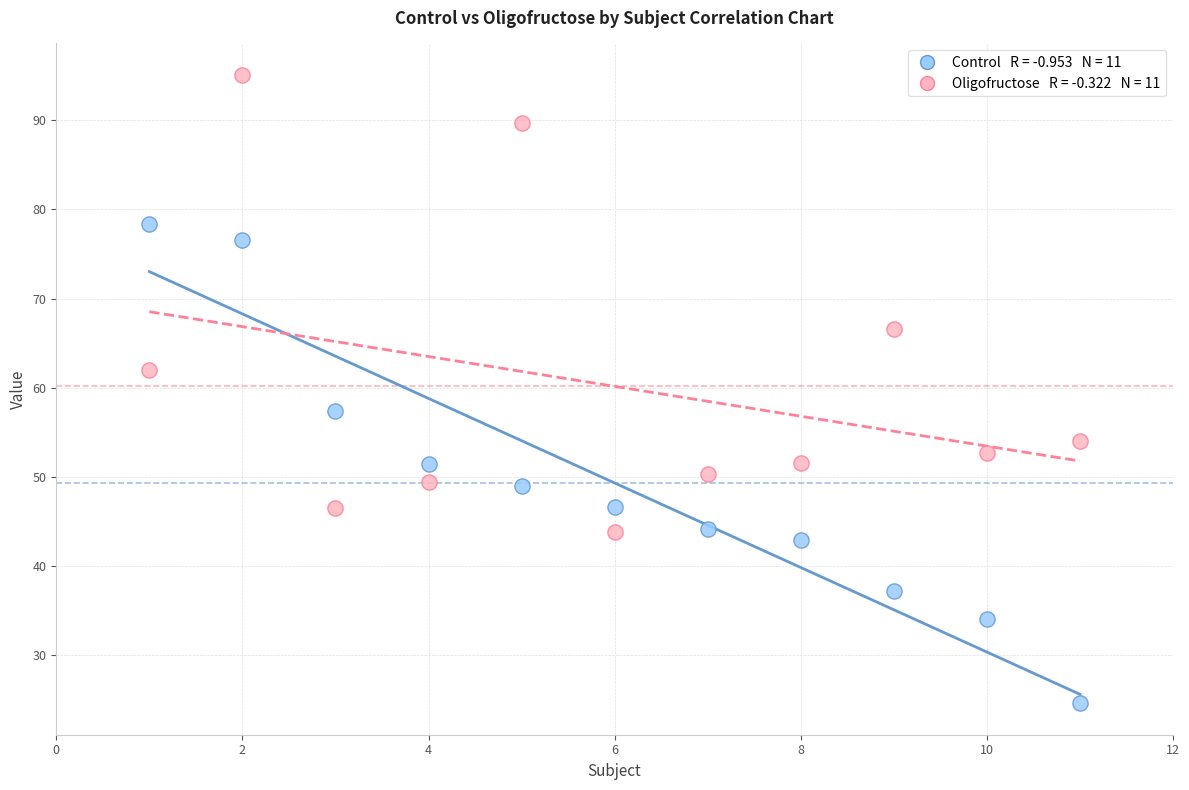

Across all series, what Y value is closest to 59?

57.4